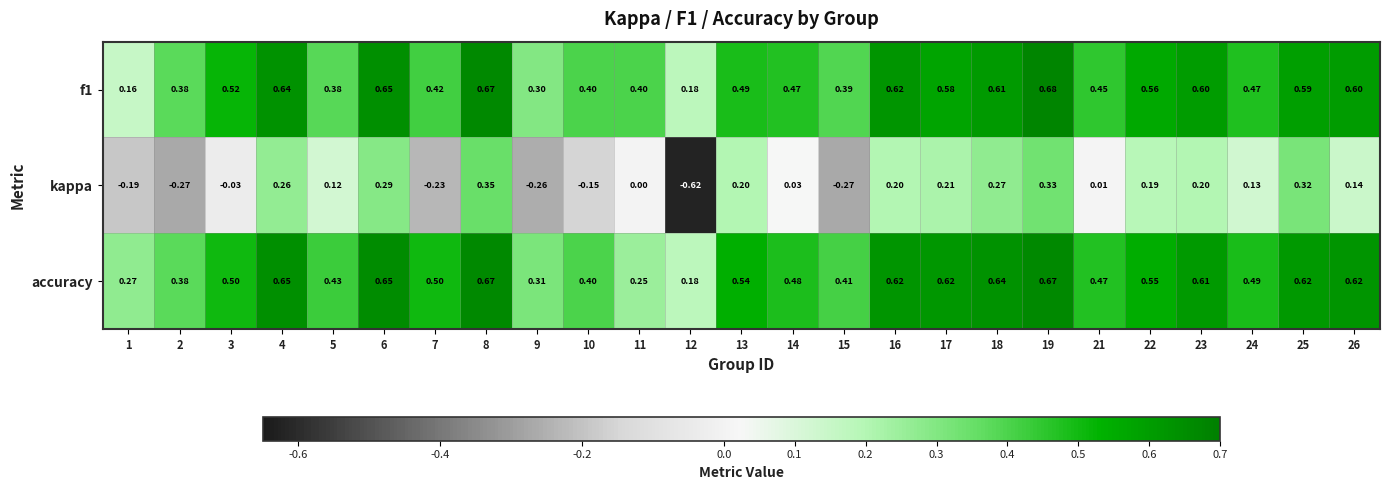

Which series changed the most between 12 and 17?

kappa